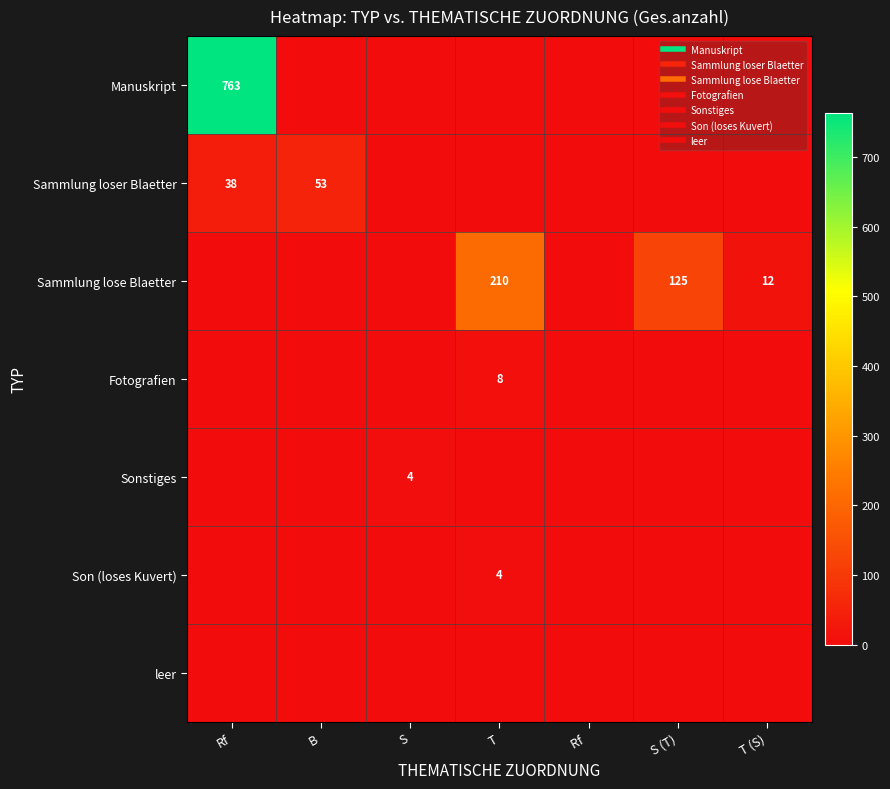

What is the average value of the Sammlung loser Blaetter series?

13